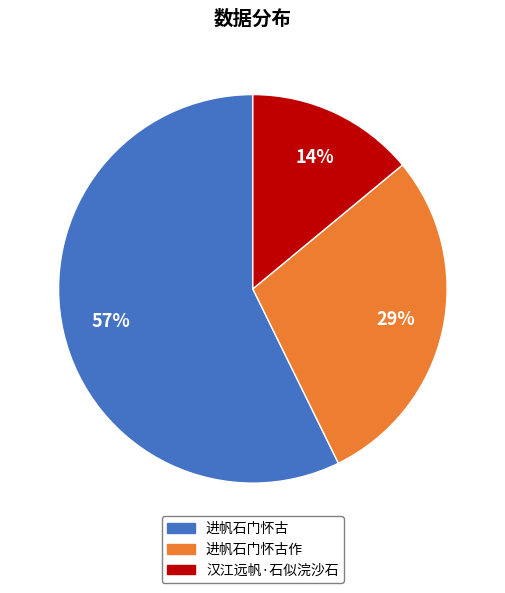

Count the number of slices in the pie.

3